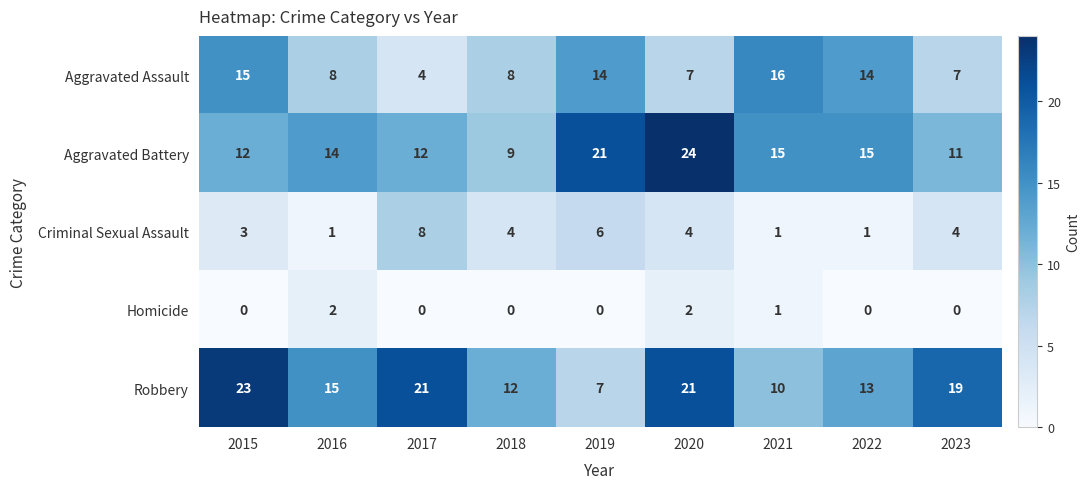

Rank the series by their maximum value, from lowest to highest.

Homicide, Criminal Sexual Assault, Aggravated Assault, Robbery, Aggravated Battery